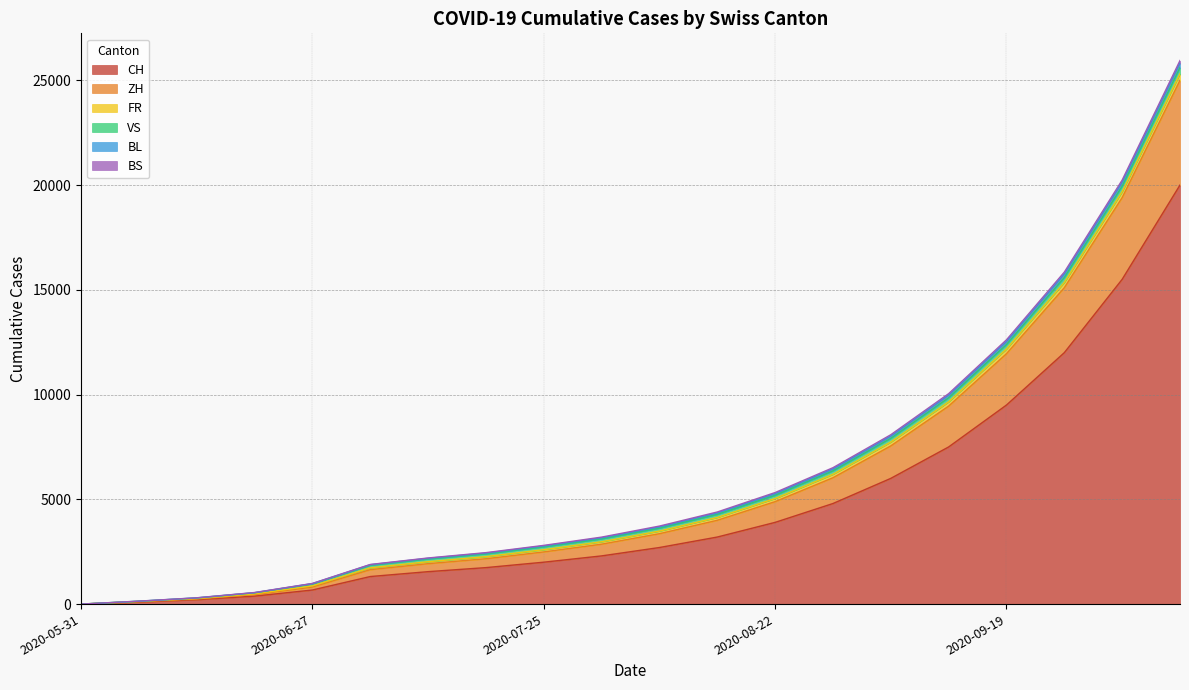

List the series in order of their peak value, highest first.

CH, ZH, FR, VS, BL, BS